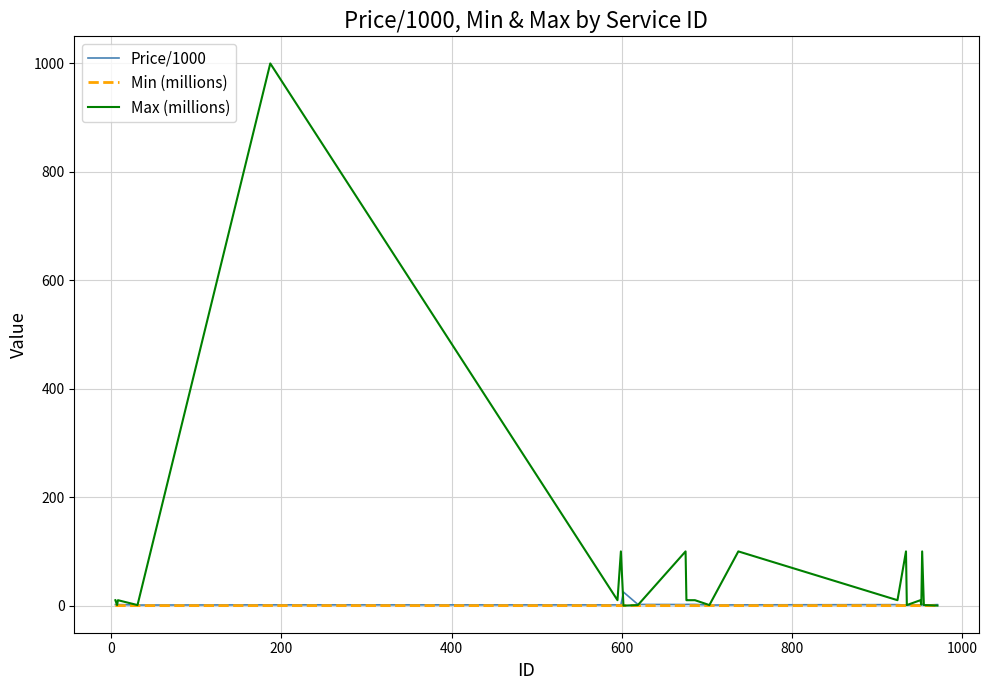

What is the maximum value for Price/1000?

25.0